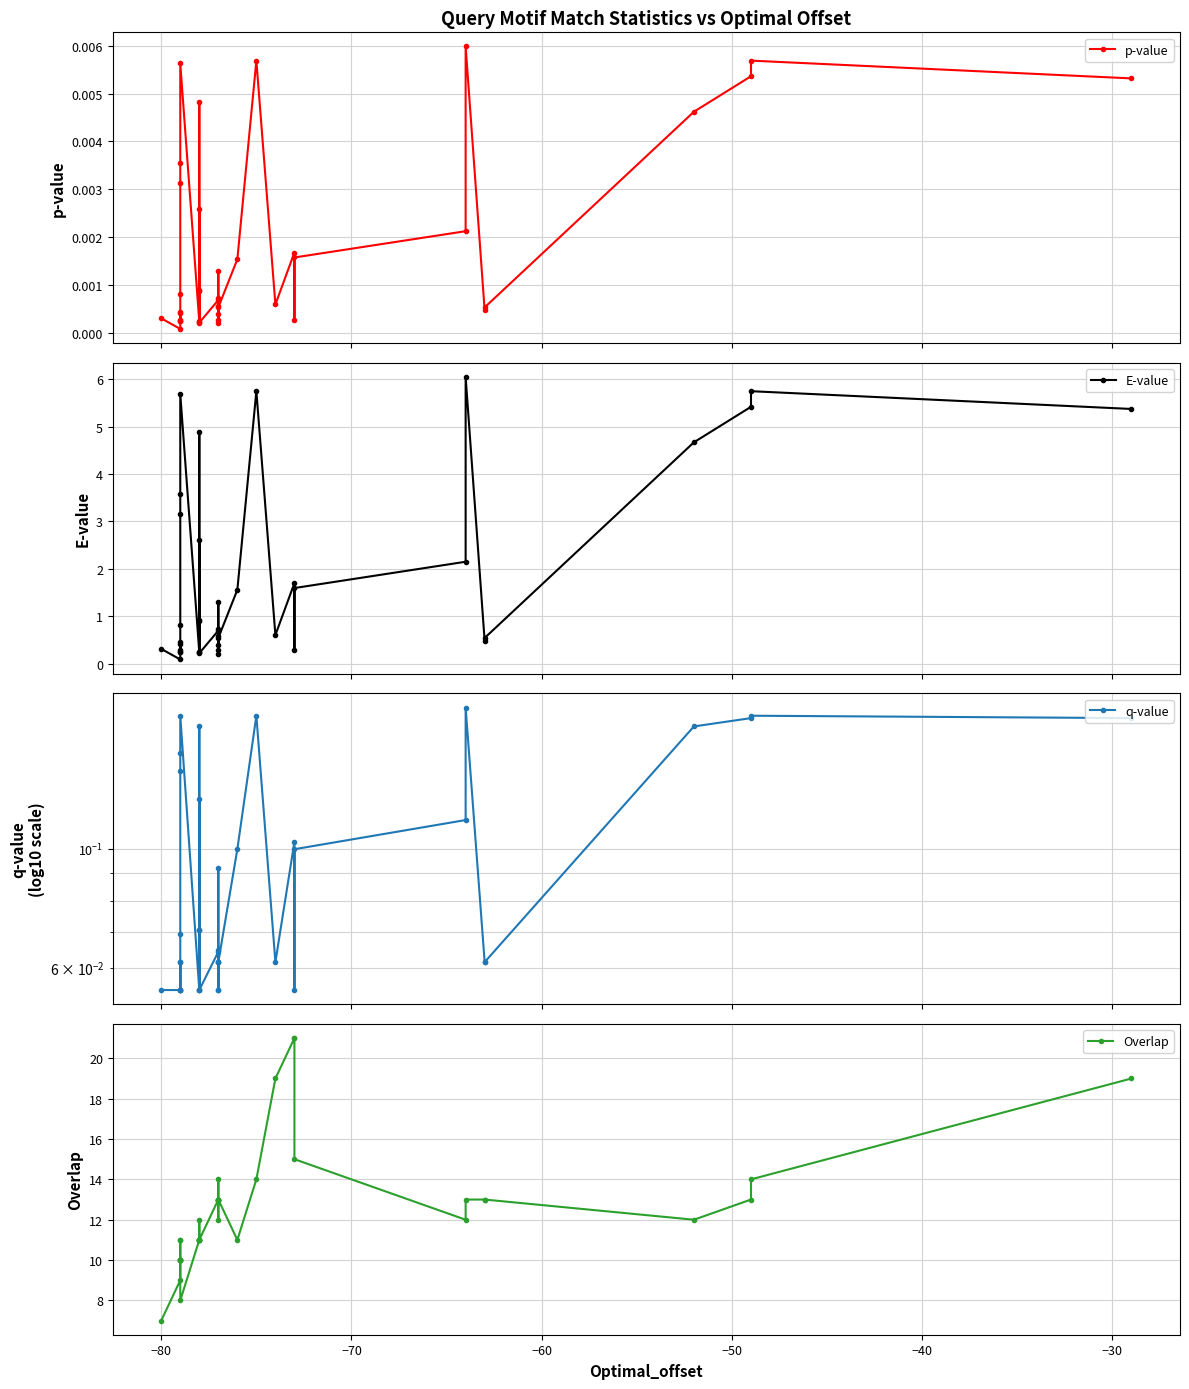

True or false: E-value and Overlap intersect in this chart.

False